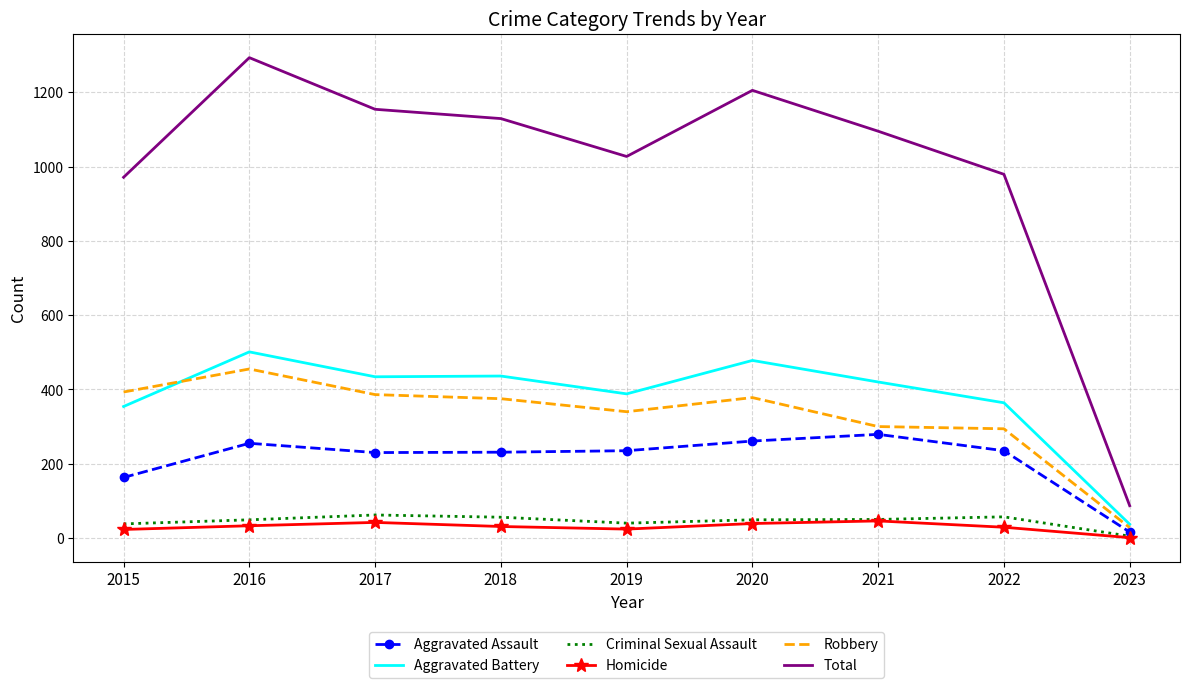

True or false: Total has more than 2 interior local peaks.

False